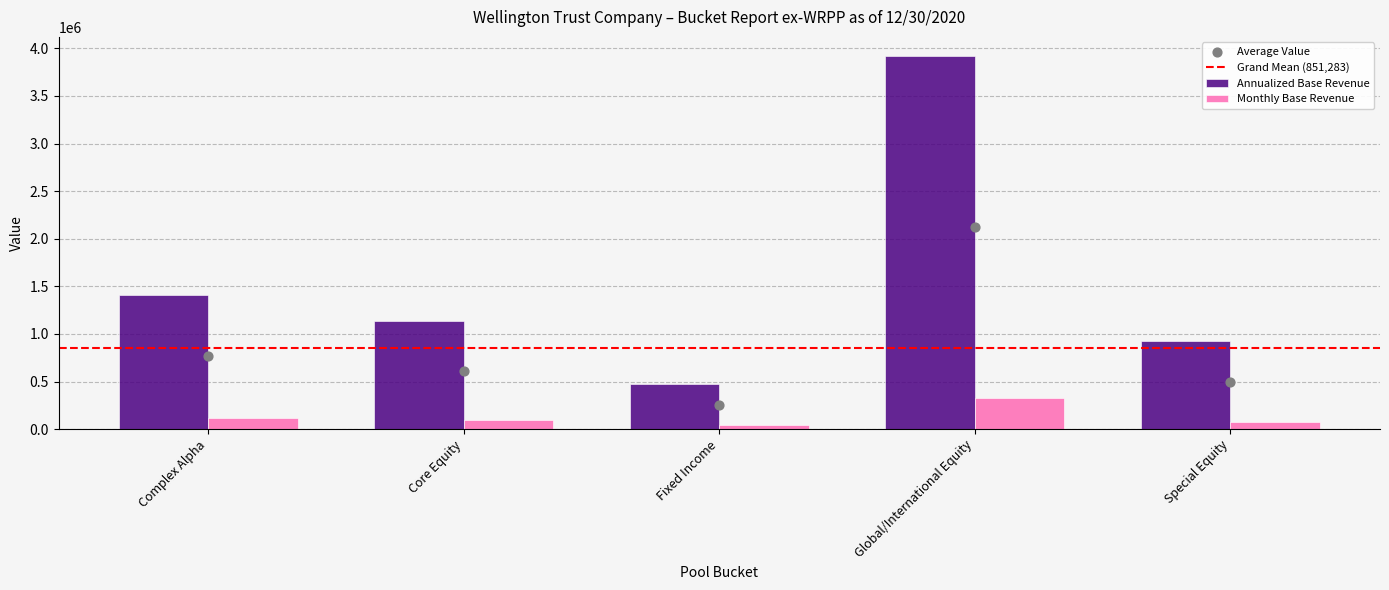

At how many categories does at least one series exceed 1946244?

1